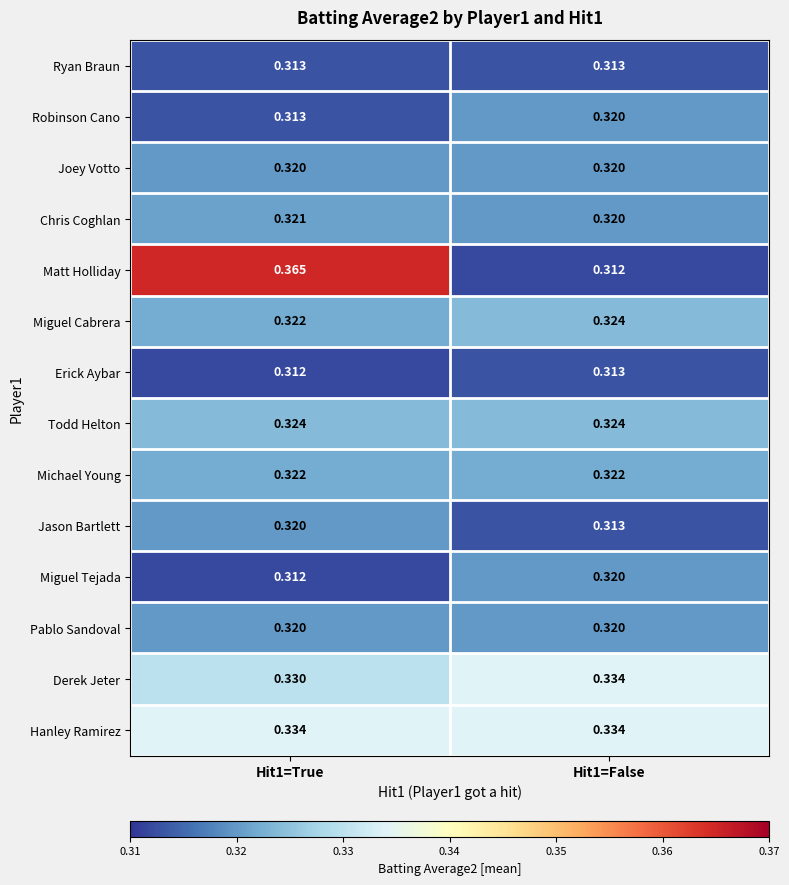

Which series has the largest range (max minus min)?

Matt Holliday